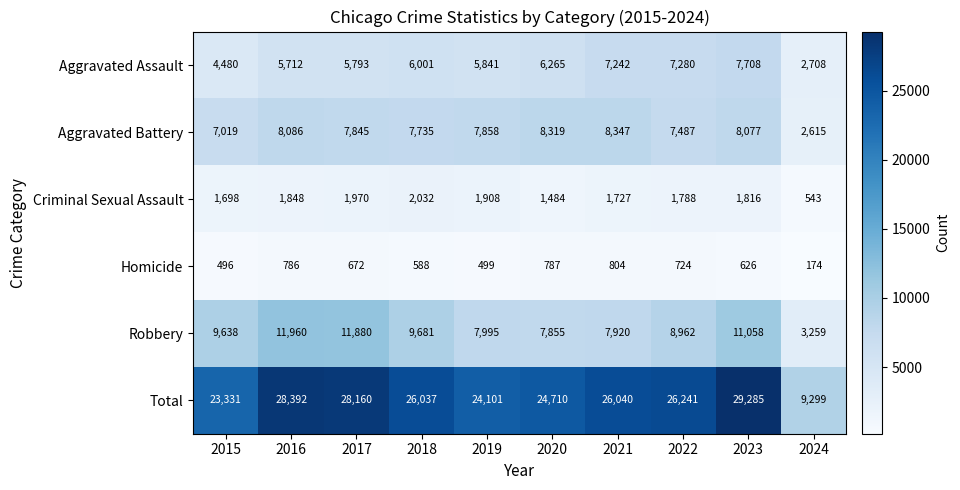

What is the spread (max minus min) of values at 2024?

9125